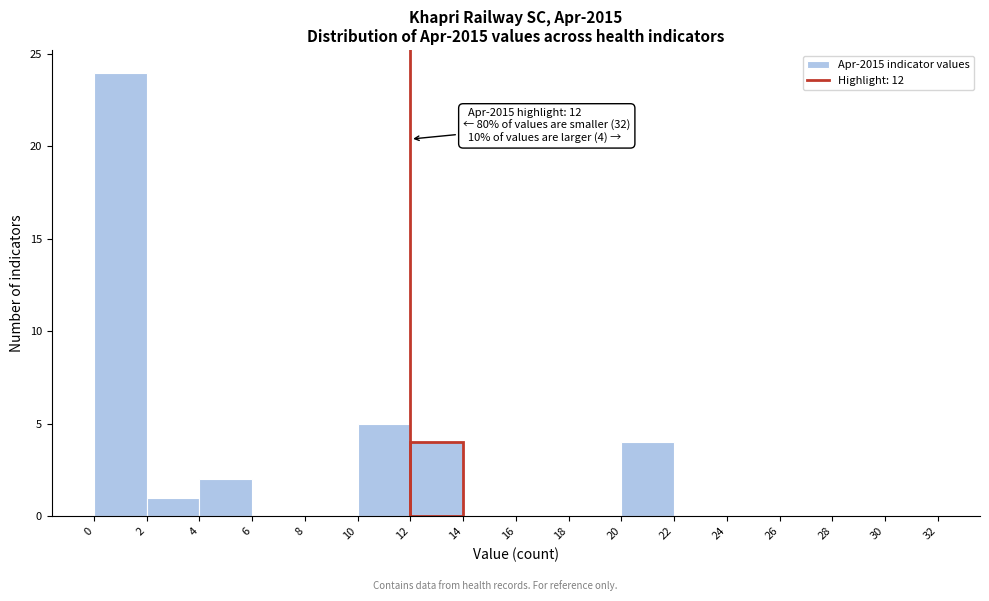

Over which range of the x-axis is the bar tallest?

0 to 2